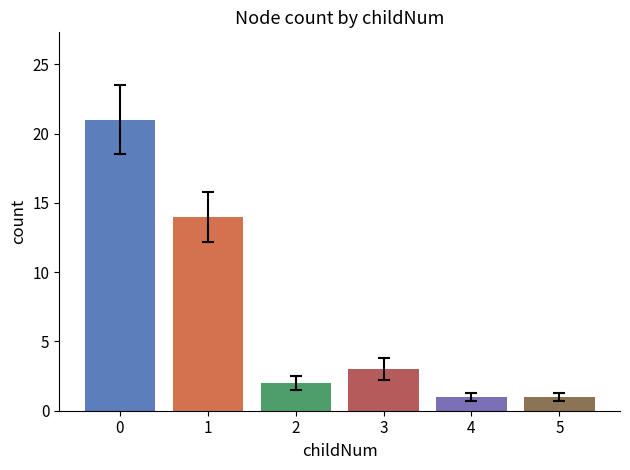

What is the difference between the maximum and minimum values?

20